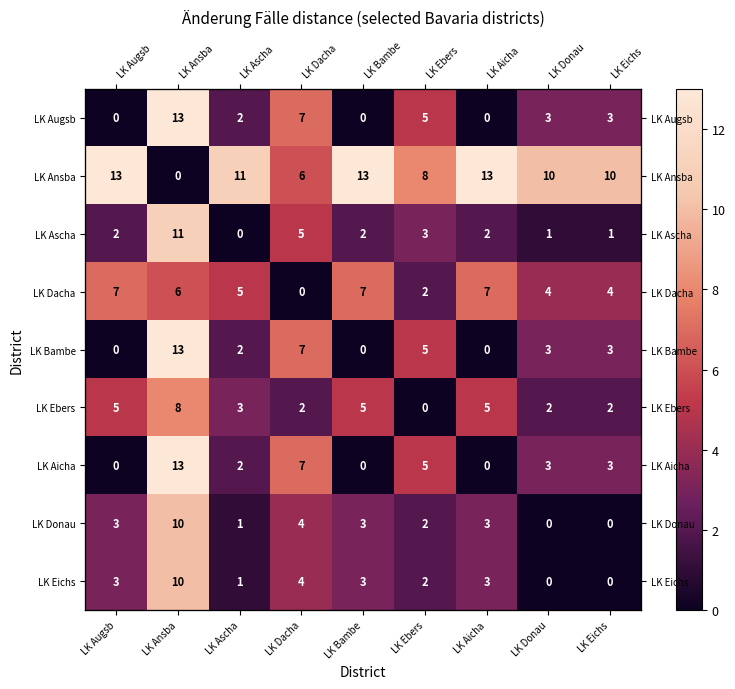

What is the average value of the LK Ascha series?

3